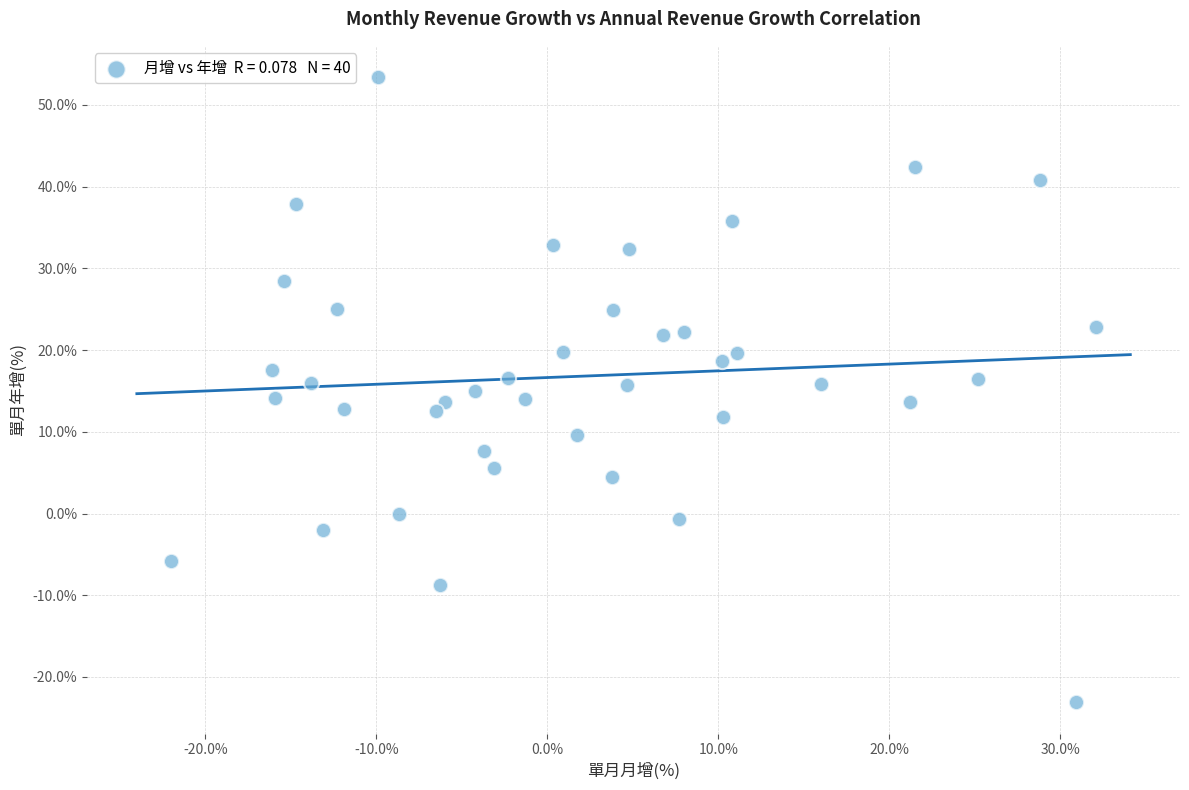

What is the range of X values (max minus min)?

54.1